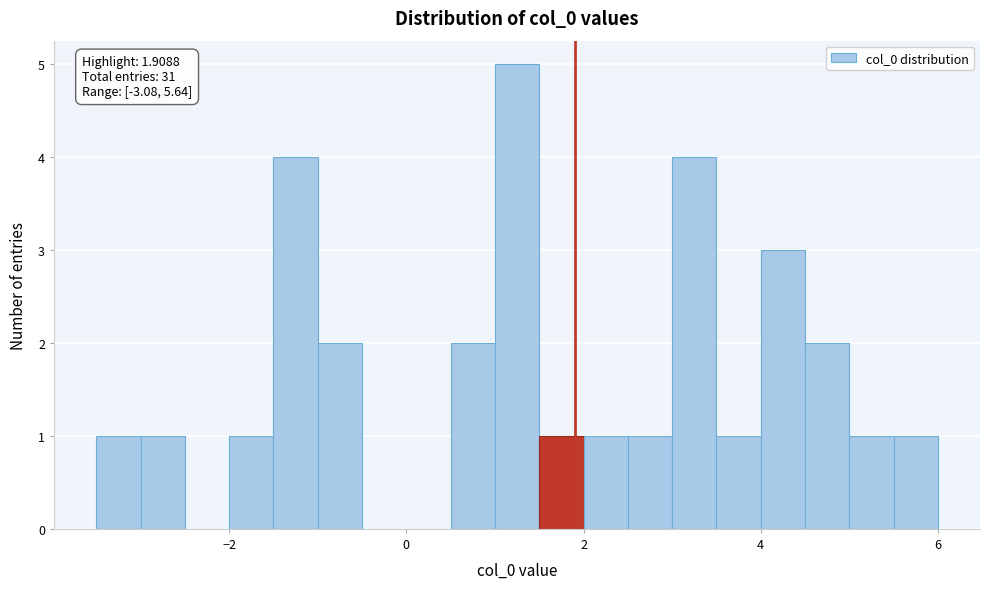

Read against the x-axis, roughly where is the centre of the tallest bar?

1.2